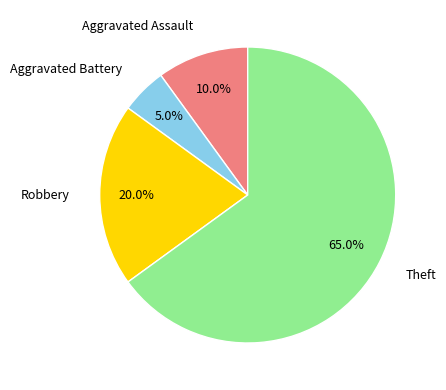

What portion of the pie excludes Theft?

35.0%